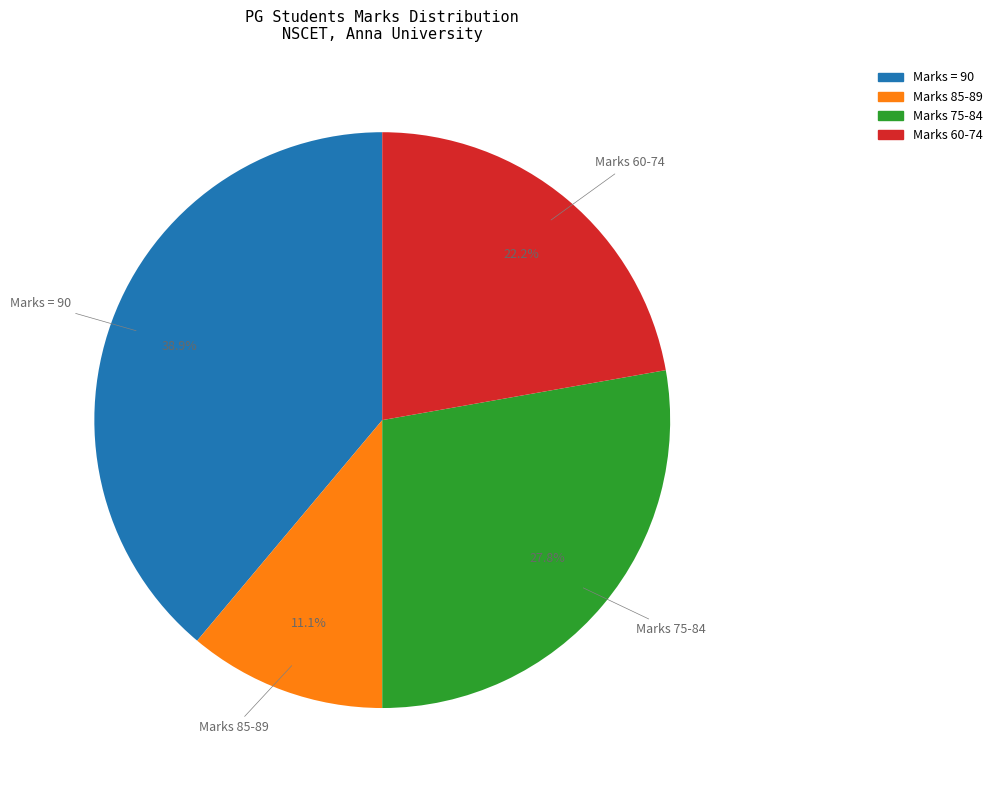

Rank the categories by value from highest to lowest.

Marks = 90, Marks 75-84, Marks 60-74, Marks 85-89